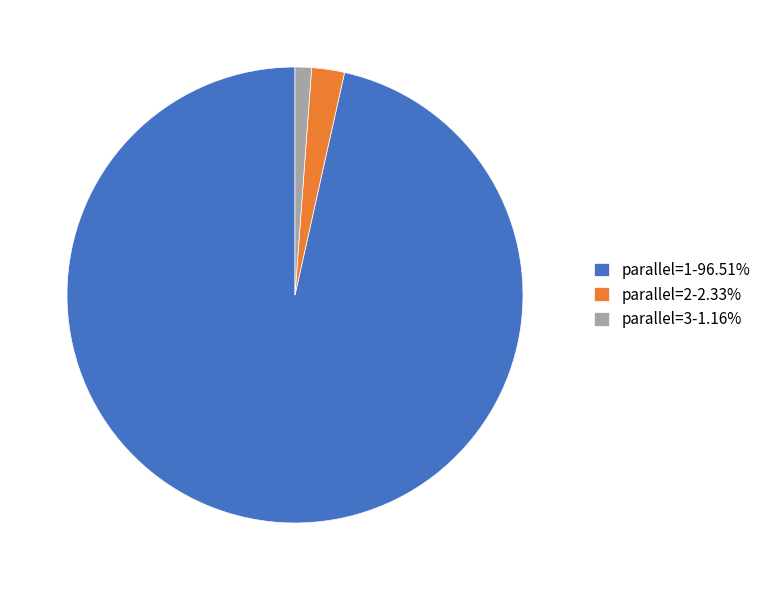

Do parallel=1-96.51% and parallel=3-1.16% together represent more than half of the pie?

Yes